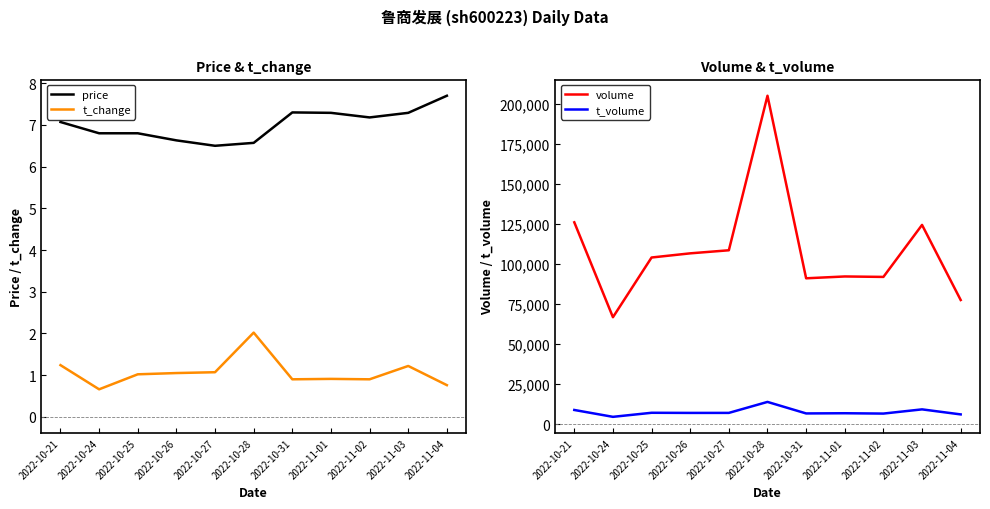

What is the value of the volume point at the 9th from the left?

91944.0